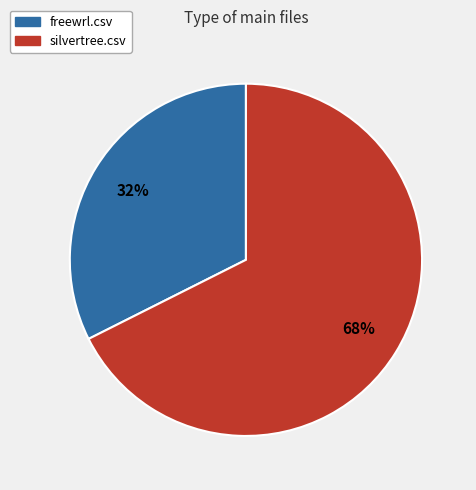

Is there a majority slice in this chart?

Yes